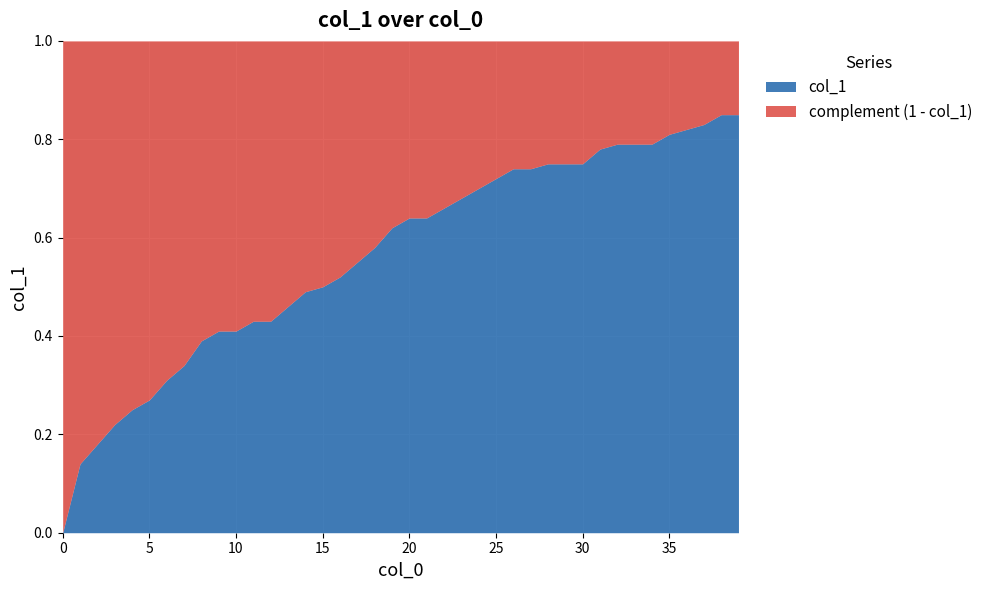

The value at 21 is 0.6. True or false?

True